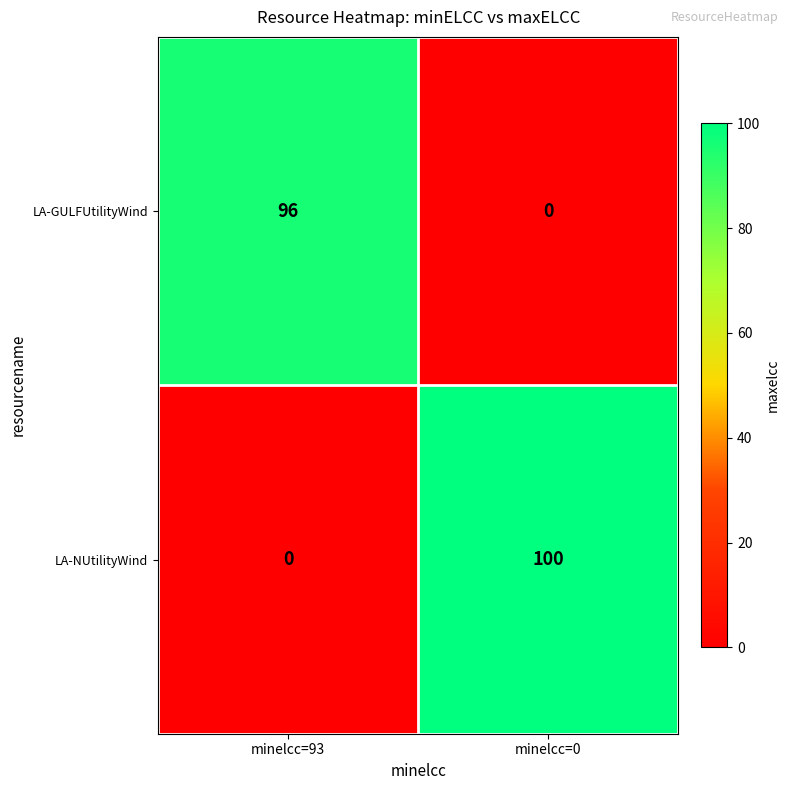

Rank the series at minelcc=93 from highest to lowest value.

LA-GULFUtilityWind, LA-NUtilityWind